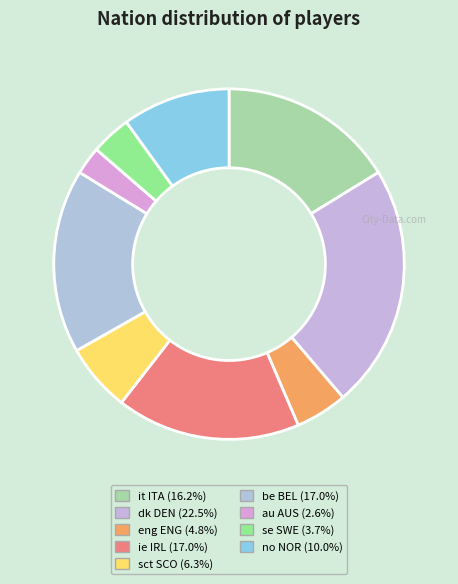

What is the ratio of the value at sct SCO to the value at dk DEN?

0.3